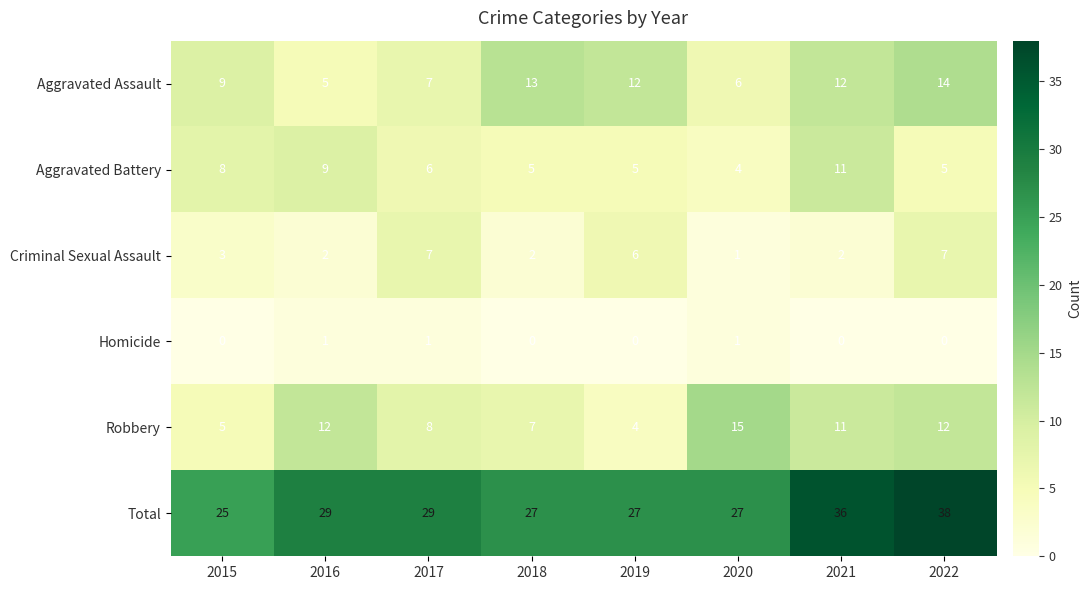

The Aggravated Battery series shows 9 at 2022. True or false?

False